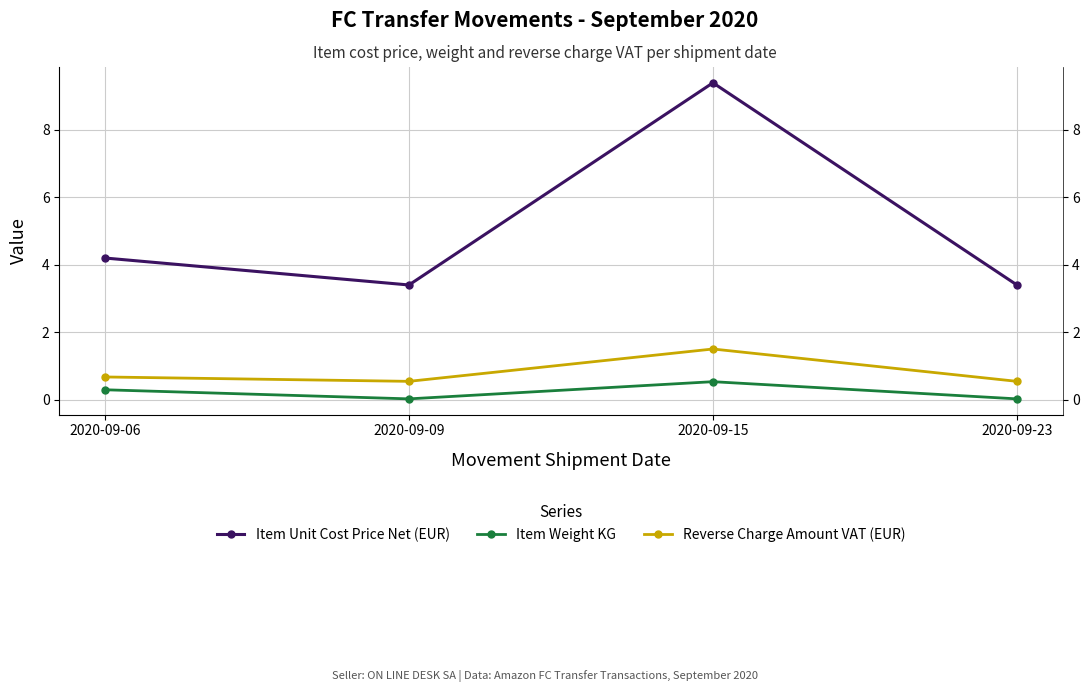

What is the difference between the second highest and second lowest values in the Item Unit Cost Price Net (EUR) series?

0.8